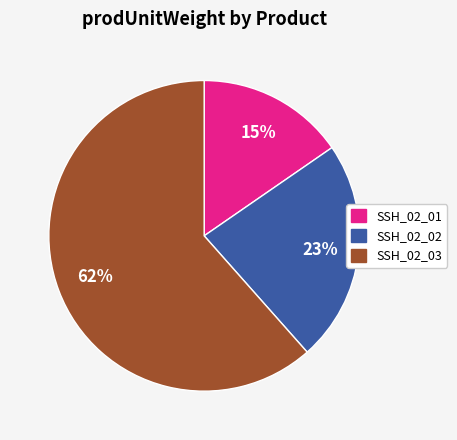

True or false: SSH_02_01 accounts for 27% of the total.

False